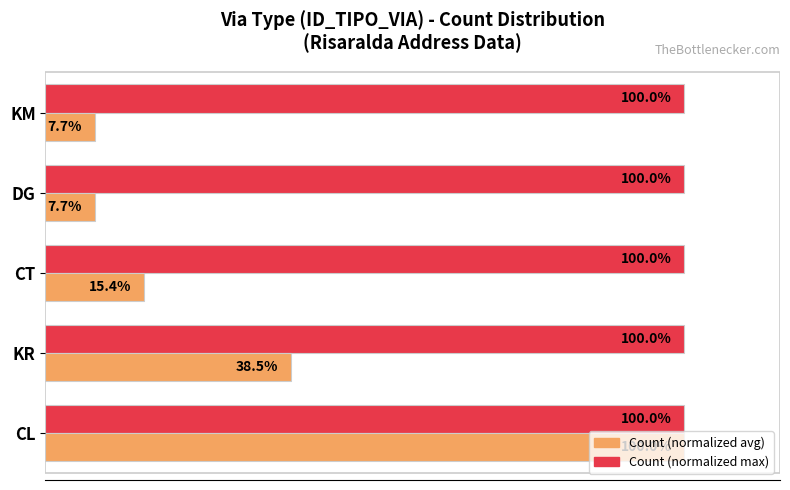

At which category is the sum across all series the highest?

CL